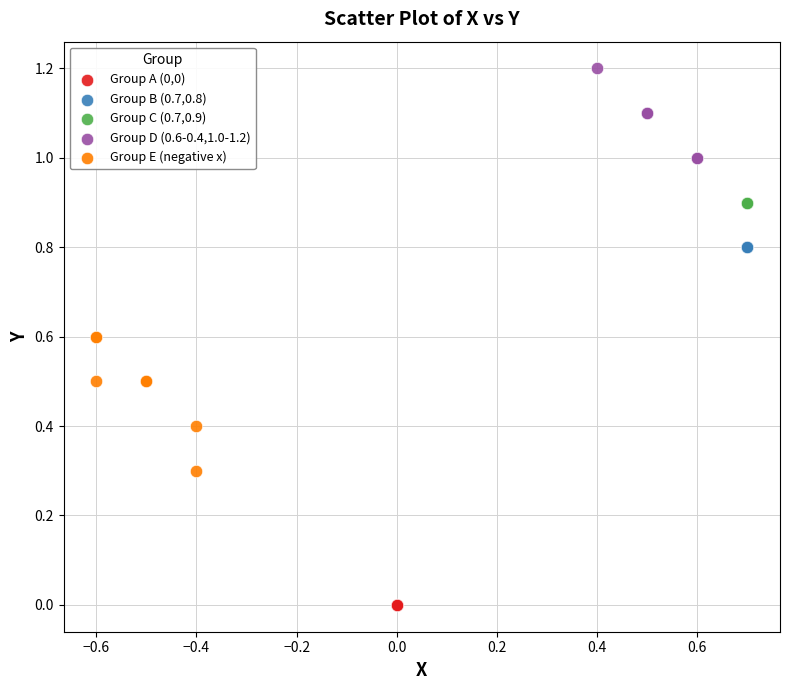

Which series reaches the minimum Y coordinate?

Group A (0,0)